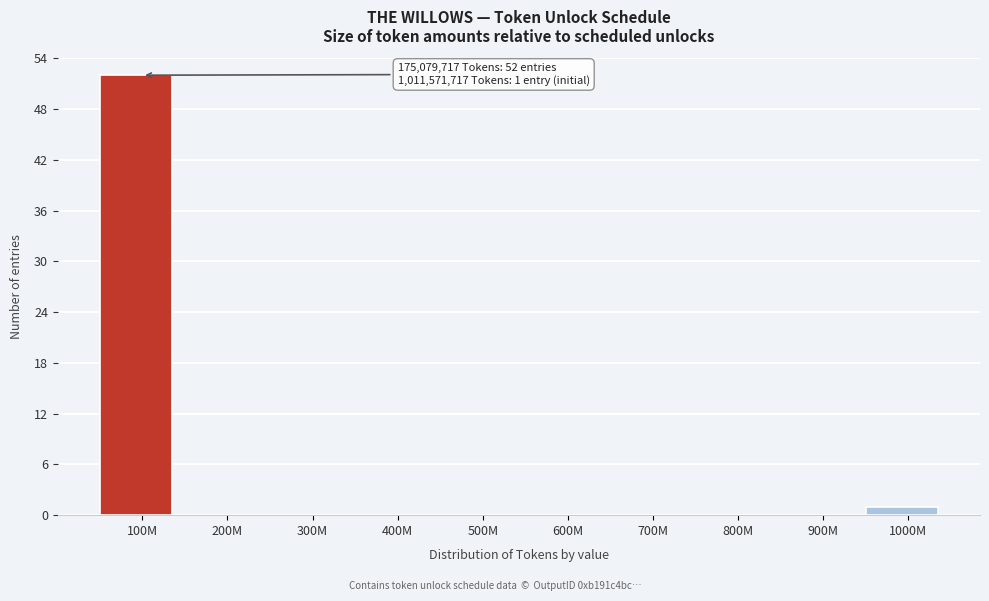

Reading left to right, list all the values displayed in this chart.

100M=52	200M=0	300M=0	400M=0	500M=0	600M=0	700M=0	800M=0	900M=0	1000M=1